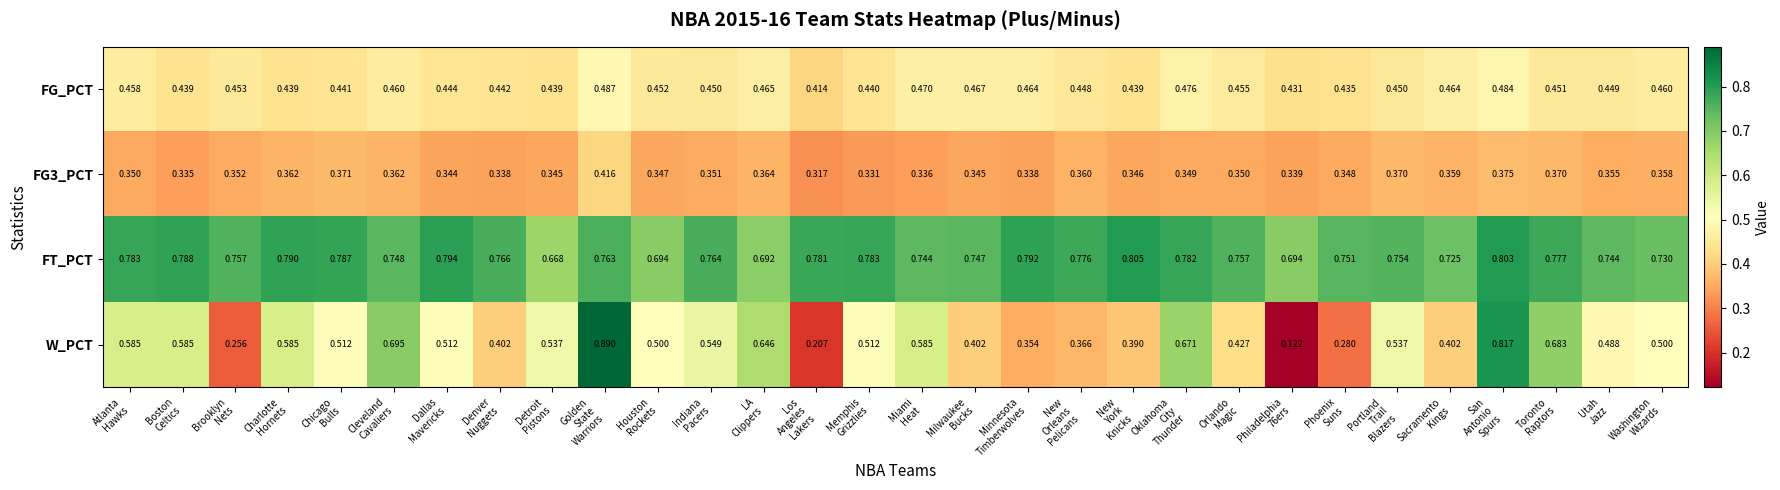

How many distinct data groups are displayed?

4